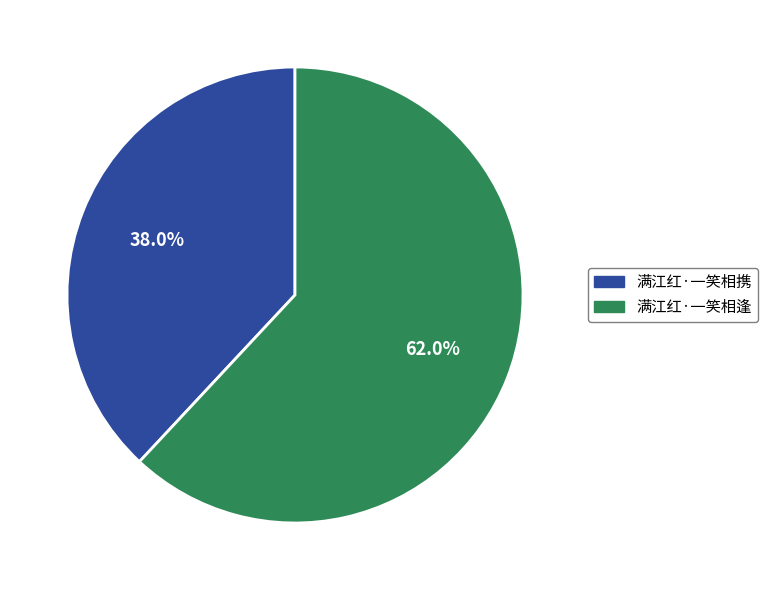

Rank the categories by value from lowest to highest.

满江红·一笑相携, 满江红·一笑相逢